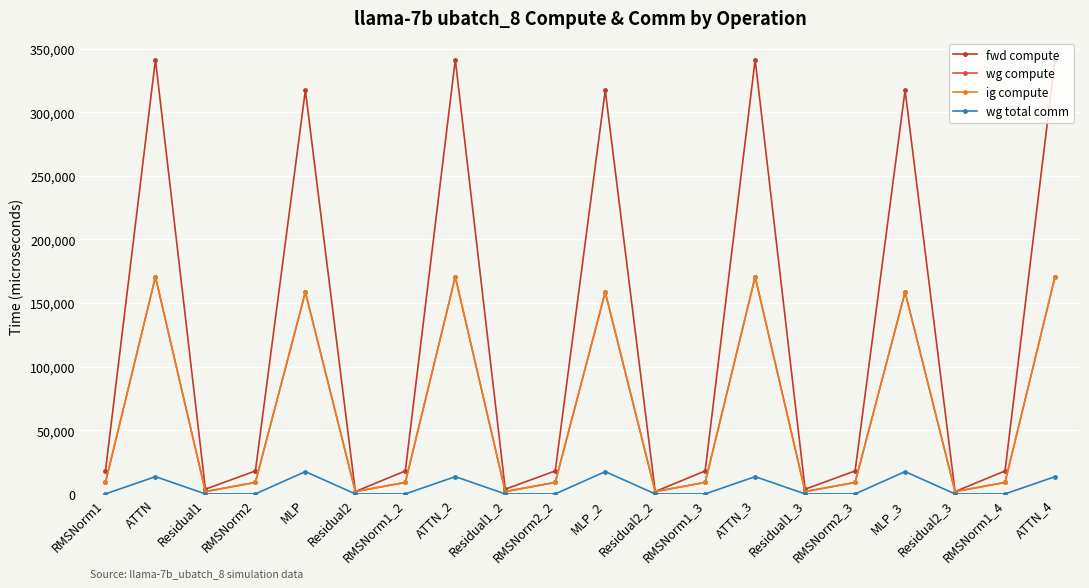

Rank the series by their maximum value, from lowest to highest.

wg total comm, wg compute, ig compute, fwd compute